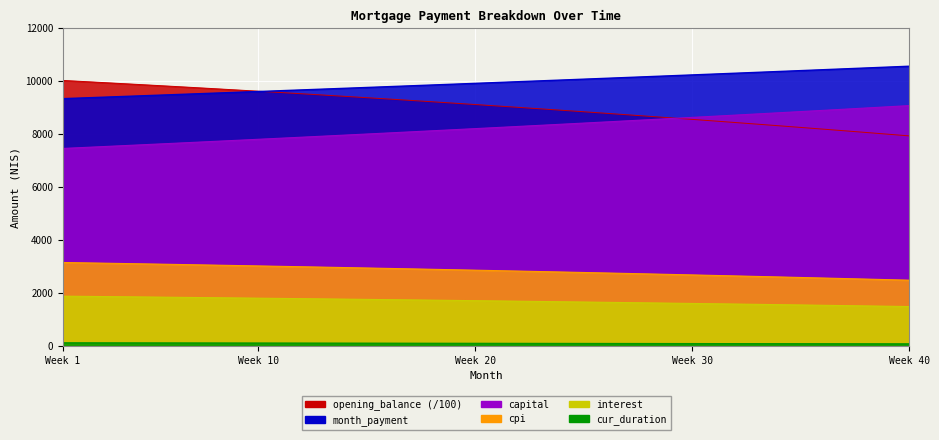

What is the average value of the month_payment series?

9944.0